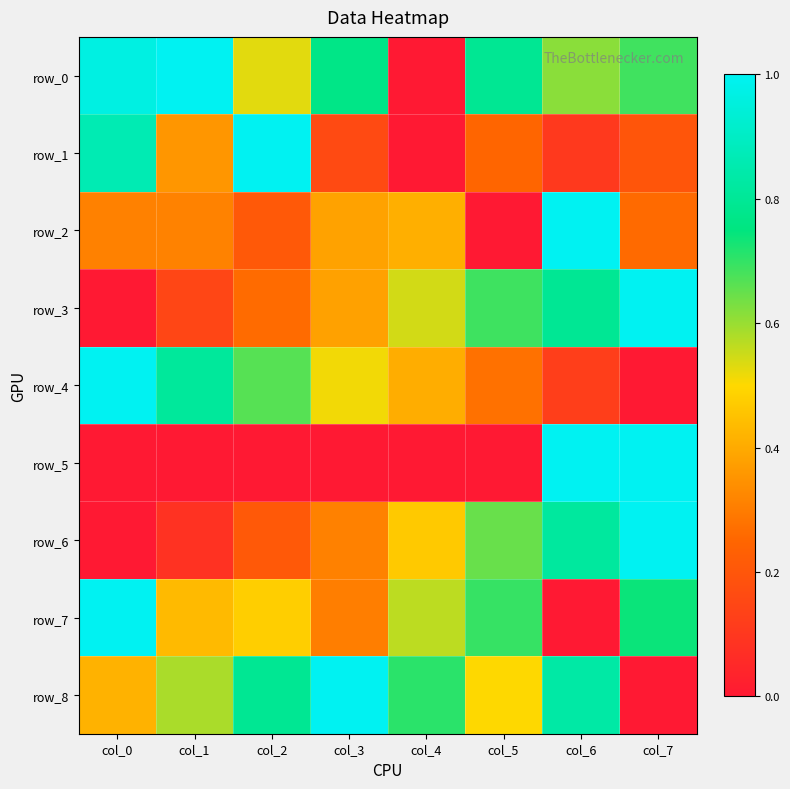

The value of row_3 at col_0 is 0.7. True or false?

False